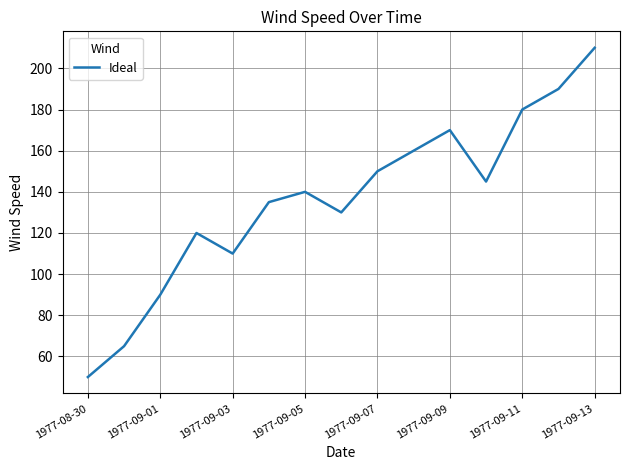

What is the smallest value displayed?

50